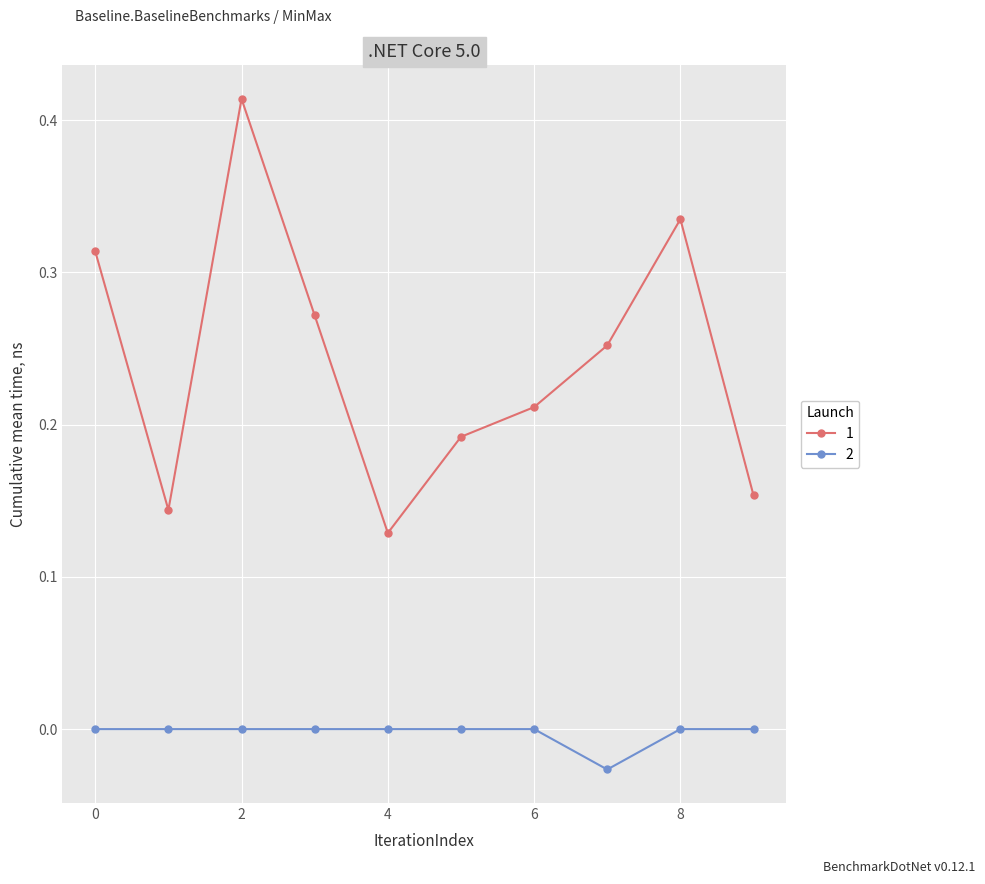

True or false: 2 and 1 cross at least once.

False